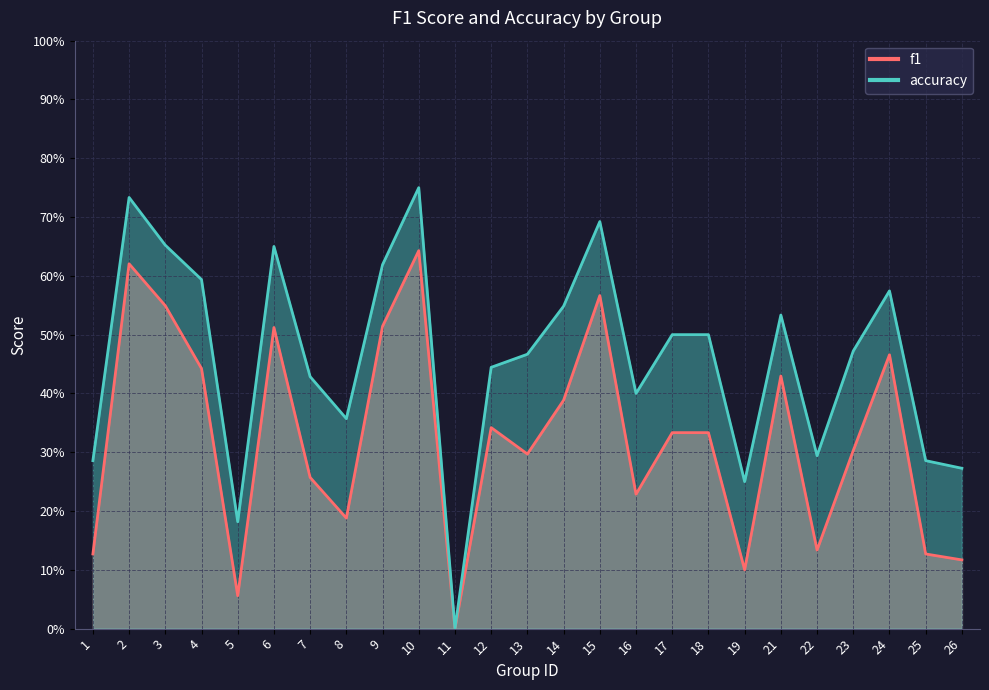

Rank the series by their maximum value, from lowest to highest.

f1, accuracy